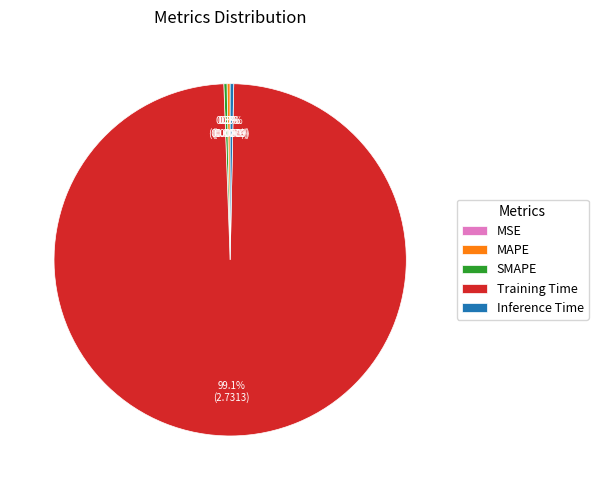

Is the sum of MAPE and SMAPE greater than half?

No